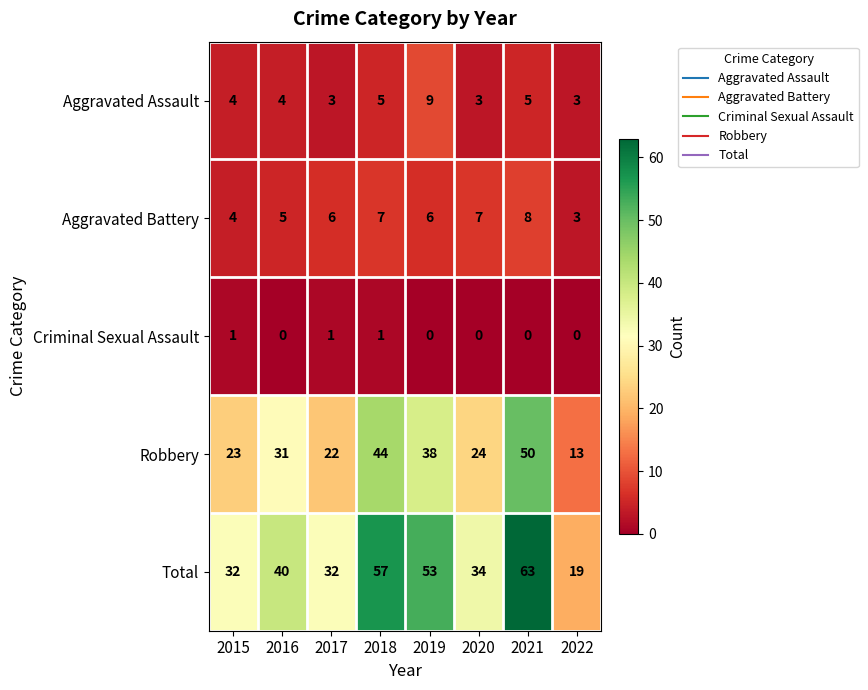

Is it true that Aggravated Assault equals 5 at 2021?

True